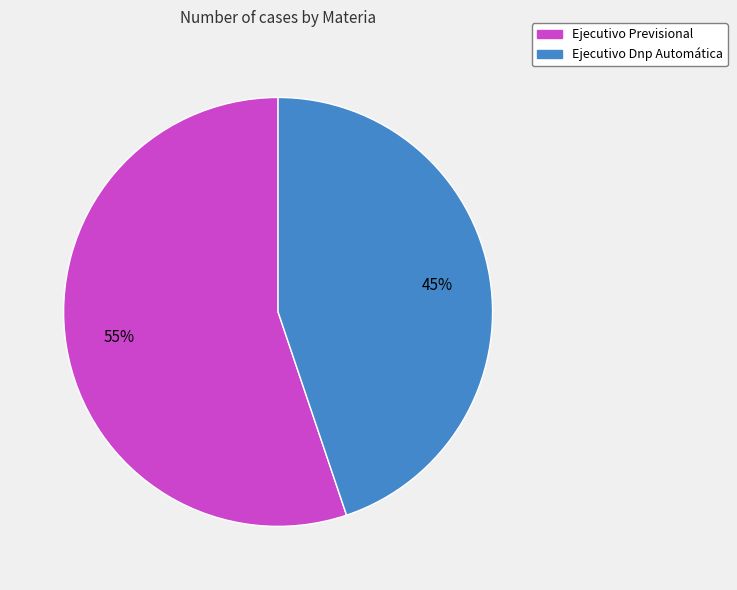

How many segments does this pie chart have?

2